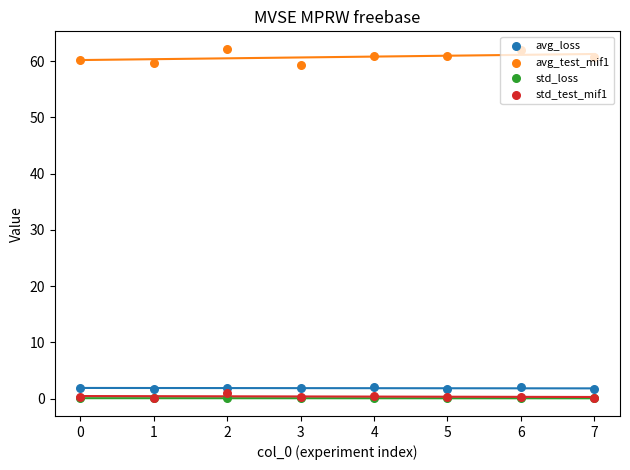

Which series has the largest total across all categories?

avg_test_mif1